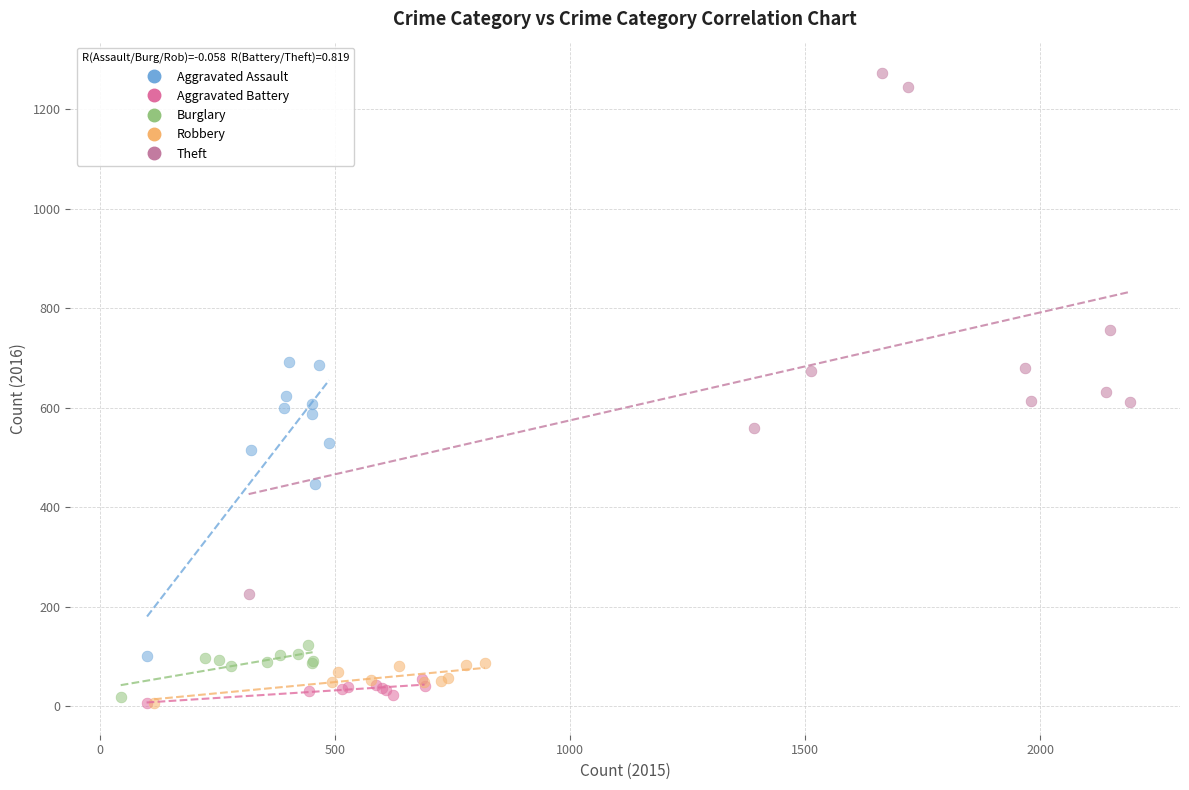

What are all the series names shown in the legend?

Aggravated Assault, Aggravated Battery, Burglary, Robbery, Theft